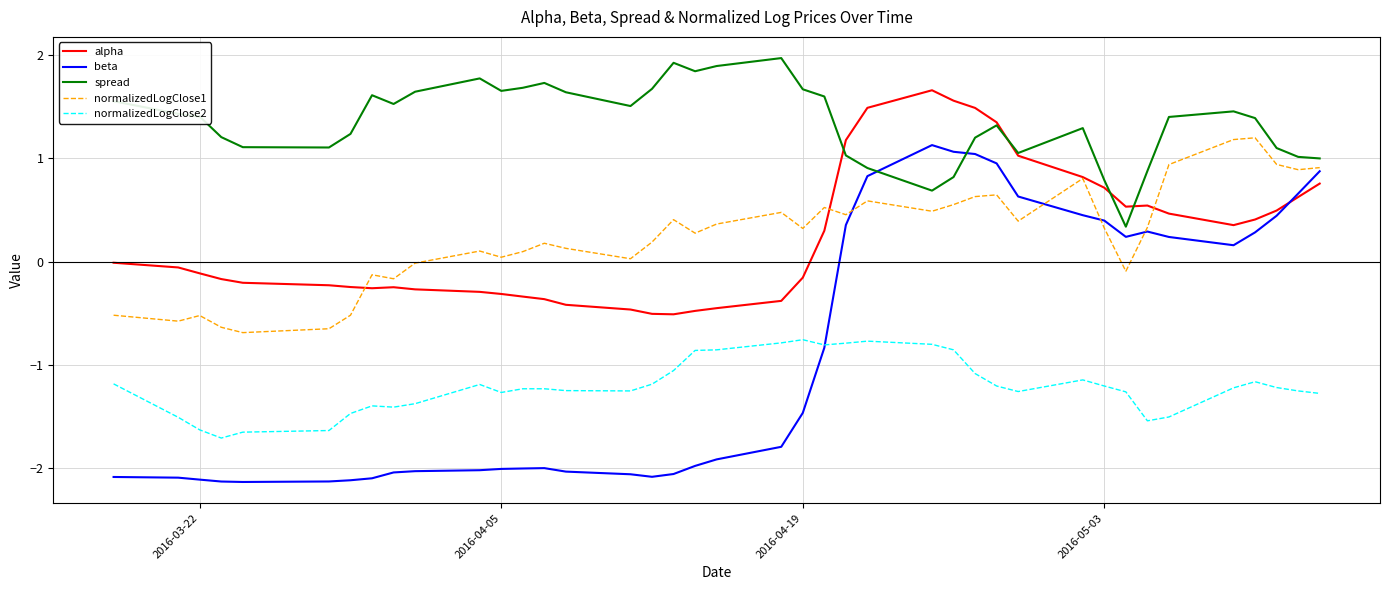

After their last crossing, which series has the higher values: spread or beta?

spread